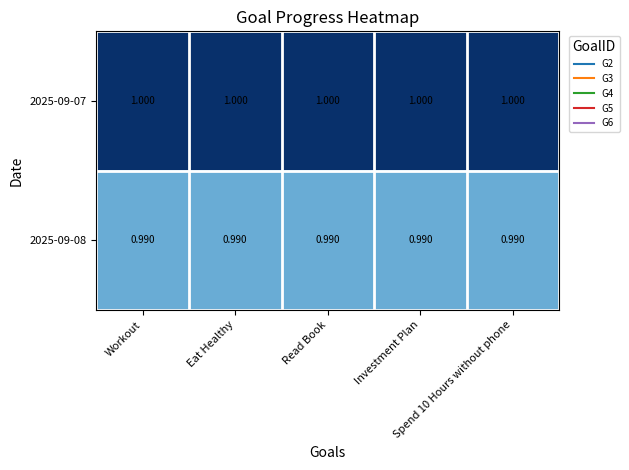

How many categories are shown in the chart?

5